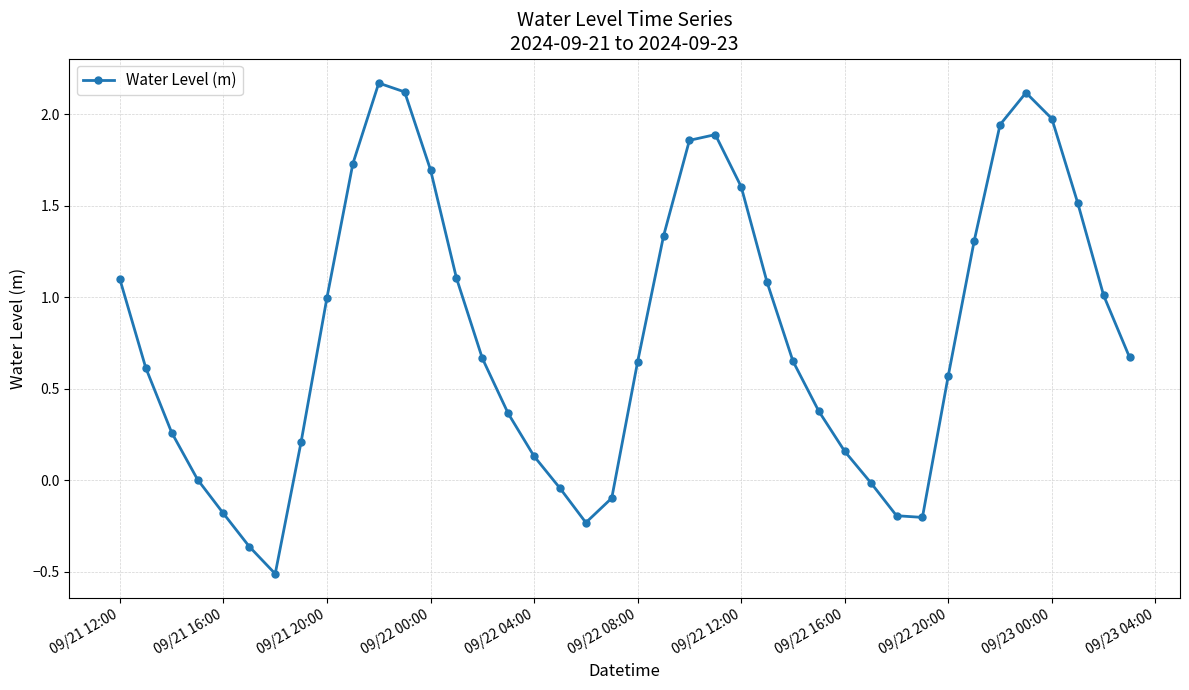

What is the smallest value displayed?

-0.5